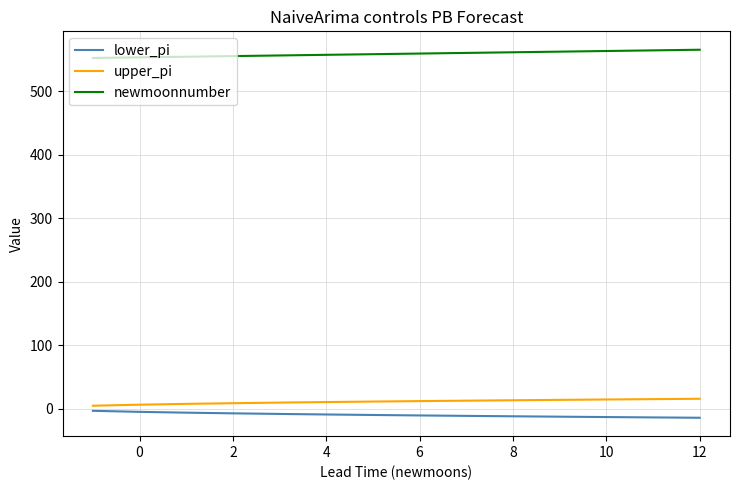

At how many categories does at least one series exceed 69?

14